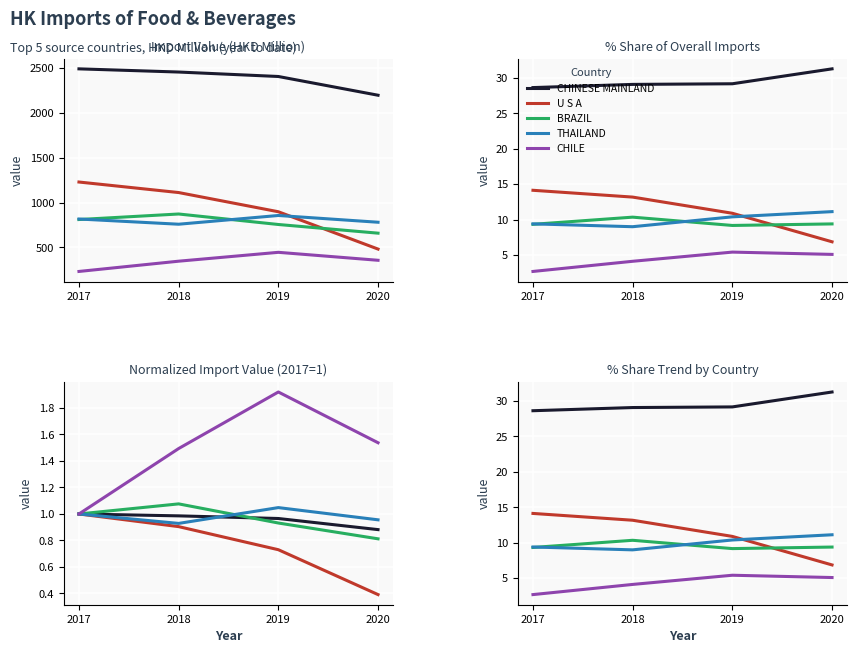

Between 2017 and 2019, which series saw the biggest shift?

U S A